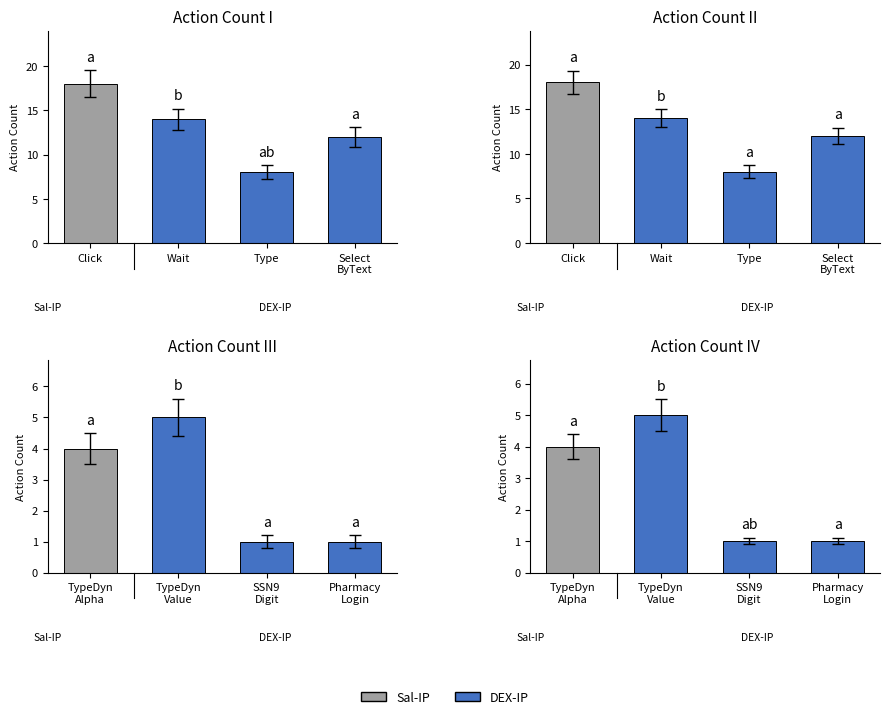

Where is the data nearest to the value 9?

Type